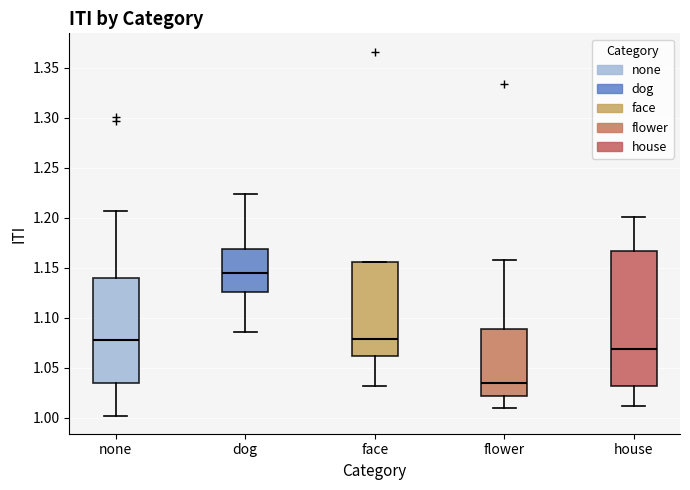

Which box's median line is the highest?

dog